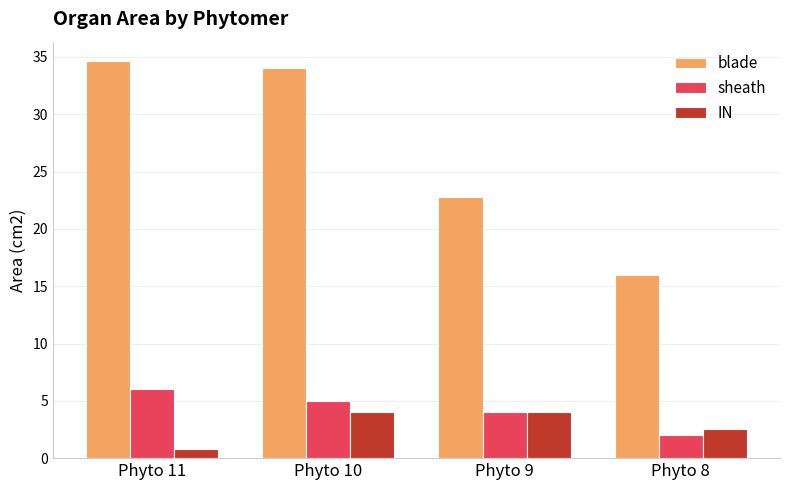

The blade series shows 34.0 at Phyto 10. True or false?

True